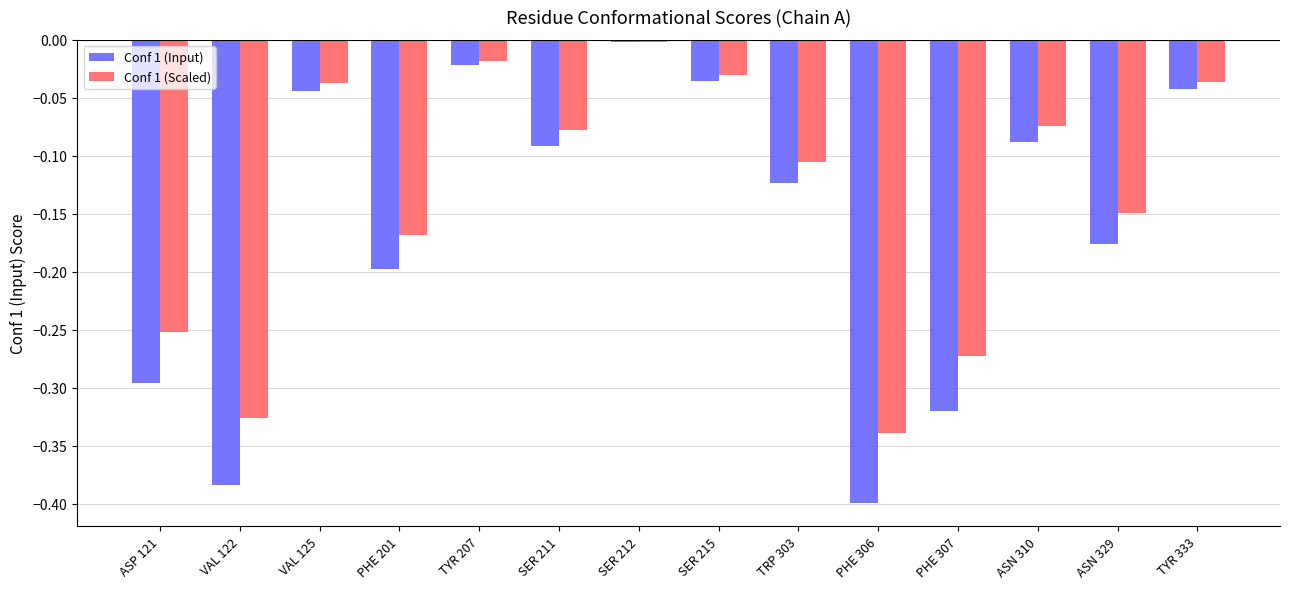

What is the difference between the Conf 1 (Input) values at ASN 329 and TRP 303?

0.1